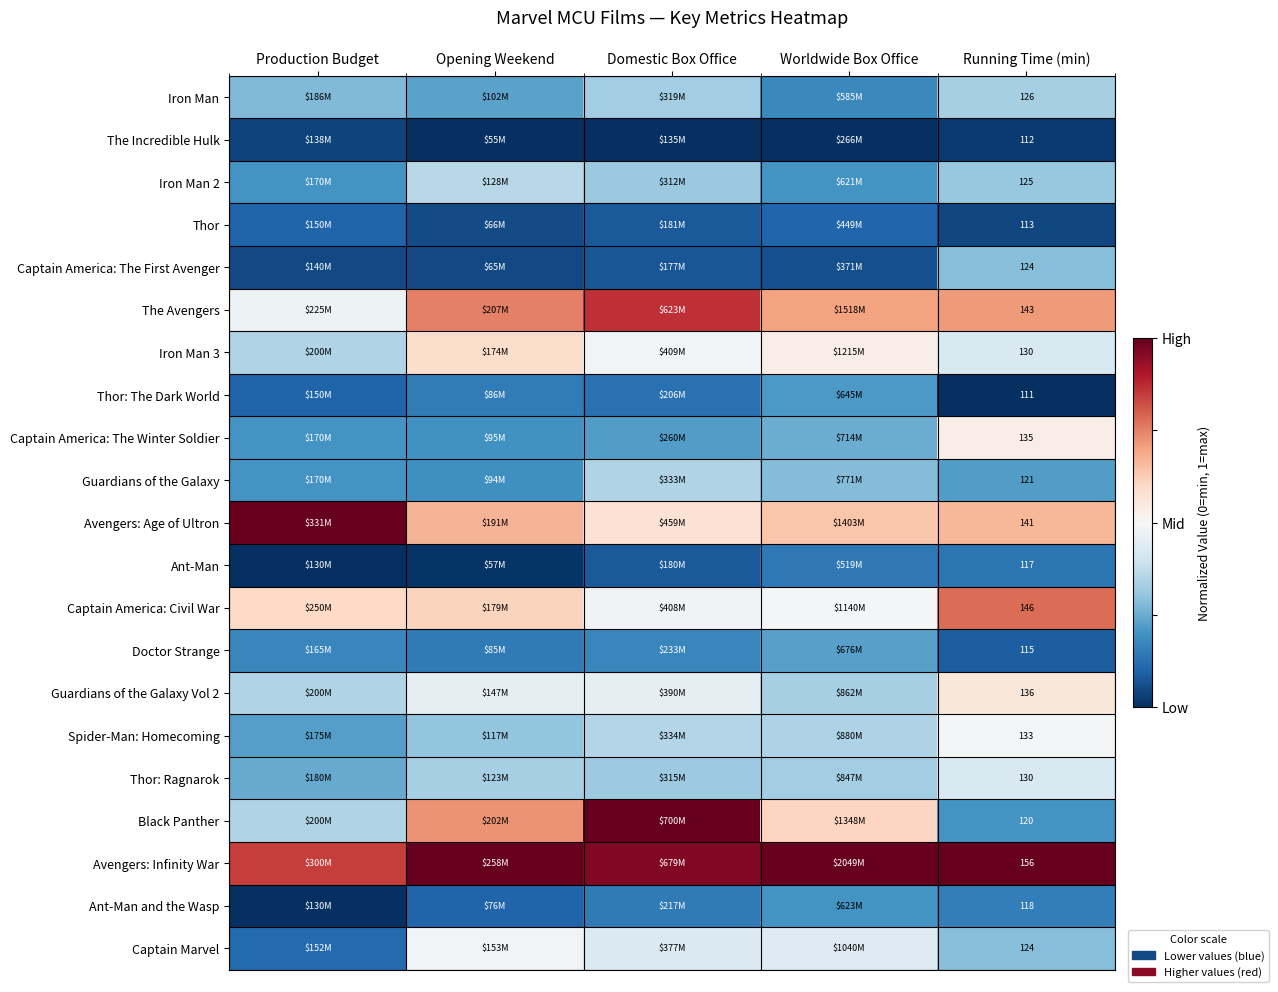

At which category does the chart reach its peak across all series?

Production Budget